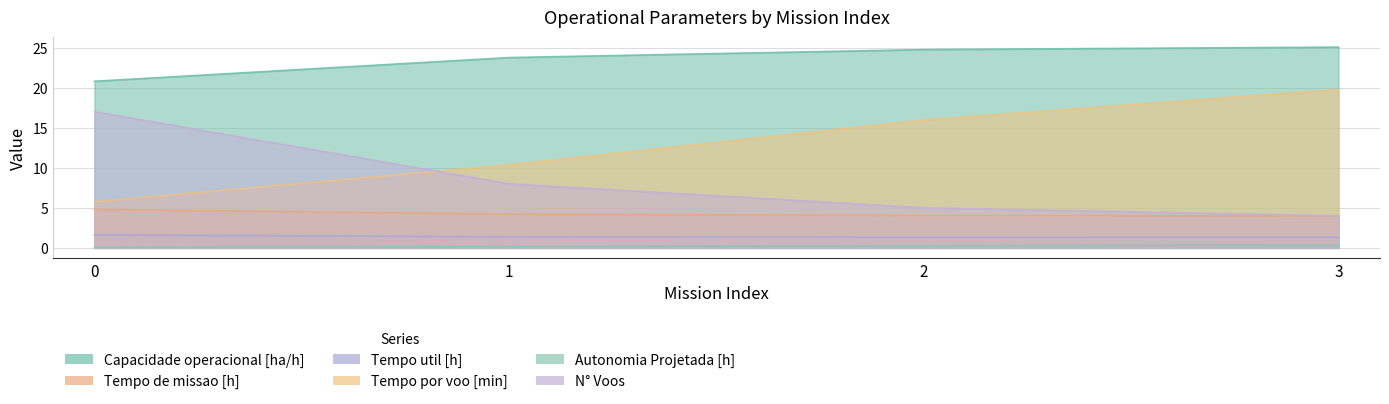

What is the value of the Tempo por voo [min] point at the 2nd from the left?

10.4